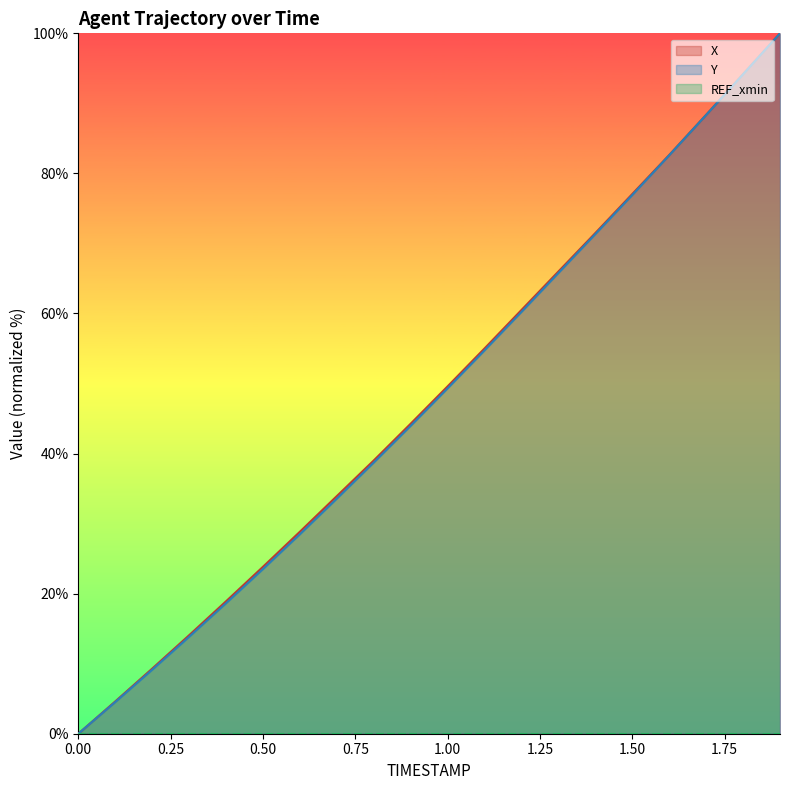

Reading left to right, what are all the values shown in this chart?

X: 0.0	4.6	9.3	14.1	18.9	23.8	28.8	33.9	39.0	44.3	49.6	55.0	60.5	66.0	71.5	77.1	82.6	88.4	94.2	100.0
Y: 0.0	4.5	9.1	13.8	18.6	23.5	28.5	33.6	38.7	44.0	49.3	54.7	60.2	65.8	71.3	76.9	82.6	88.3	94.2	100.0